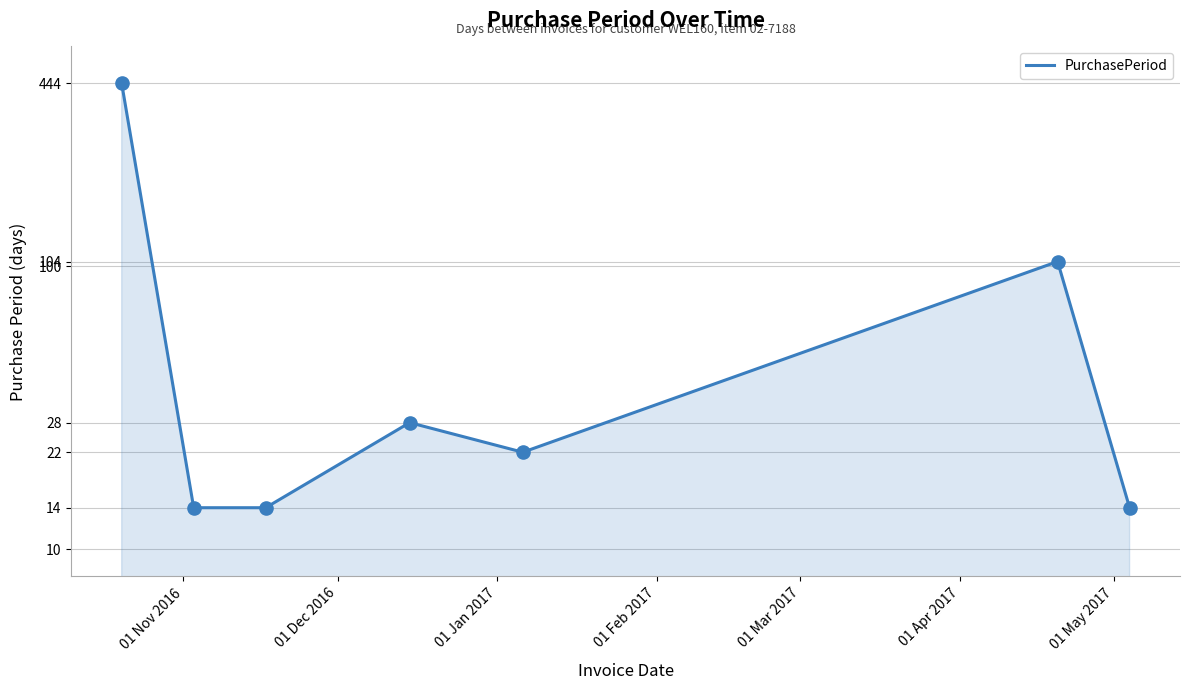

Approximately how many times larger is the value at 01 Jan 2017 compared to 01 Feb 2017?

0.5